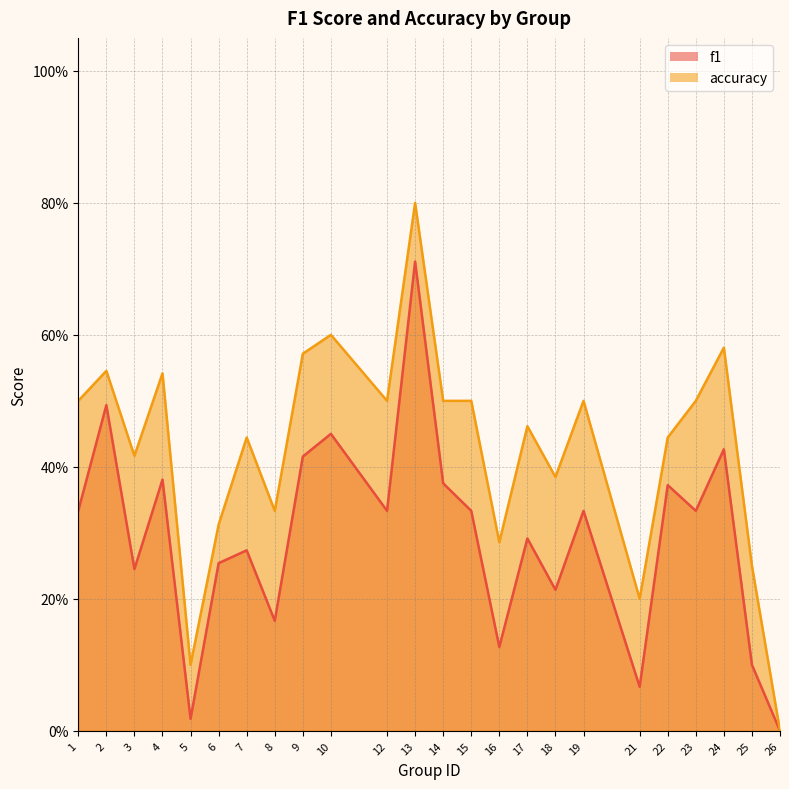

True or false: accuracy and f1 cross at least once.

False